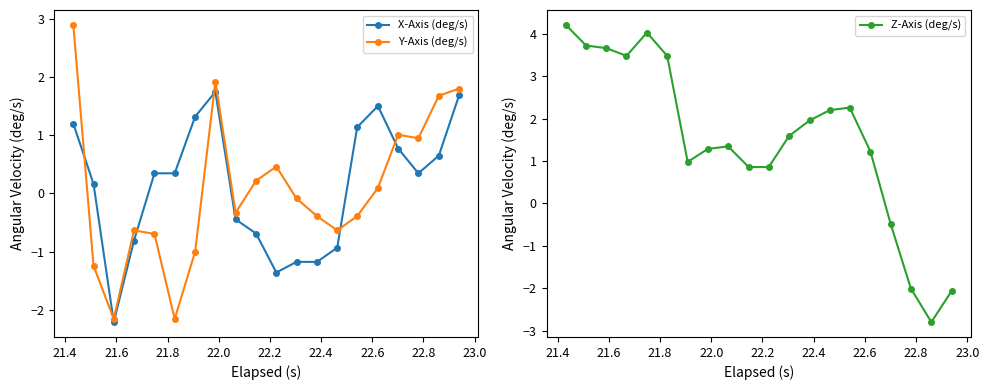

Reading left to right, extract all data points from this chart.

X-Axis (deg/s): 1.2	0.2	-2.2	-0.8	0.3	0.3	1.3	1.7	-0.4	-0.7	-1.4	-1.2	-1.2	-0.9	1.1	1.5	0.8	0.3	0.7	1.7
Y-Axis (deg/s): 2.9	-1.2	-2.2	-0.6	-0.7	-2.2	-1.0	1.9	-0.3	0.2	0.5	-0.1	-0.4	-0.6	-0.4	0.1	1.0	1.0	1.7	1.8
Z-Axis (deg/s): 4.2	3.7	3.7	3.5	4.0	3.5	1.0	1.3	1.3	0.9	0.9	1.6	2.0	2.2	2.3	1.2	-0.5	-2.0	-2.8	-2.1